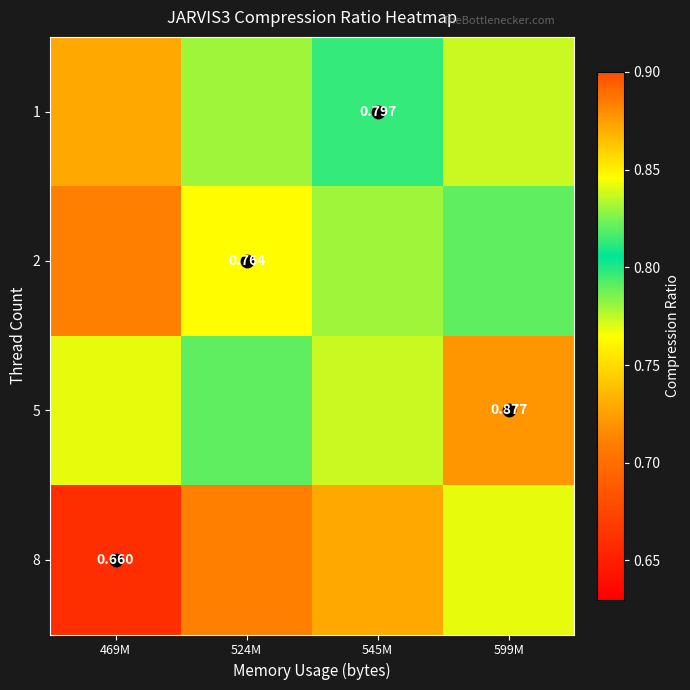

Between 469M and 599M, which is larger?

599M